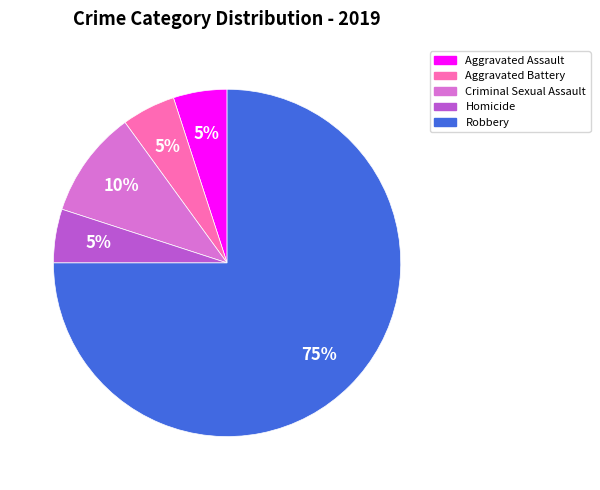

Combined, do Criminal Sexual Assault and Aggravated Assault account for over 50%?

No